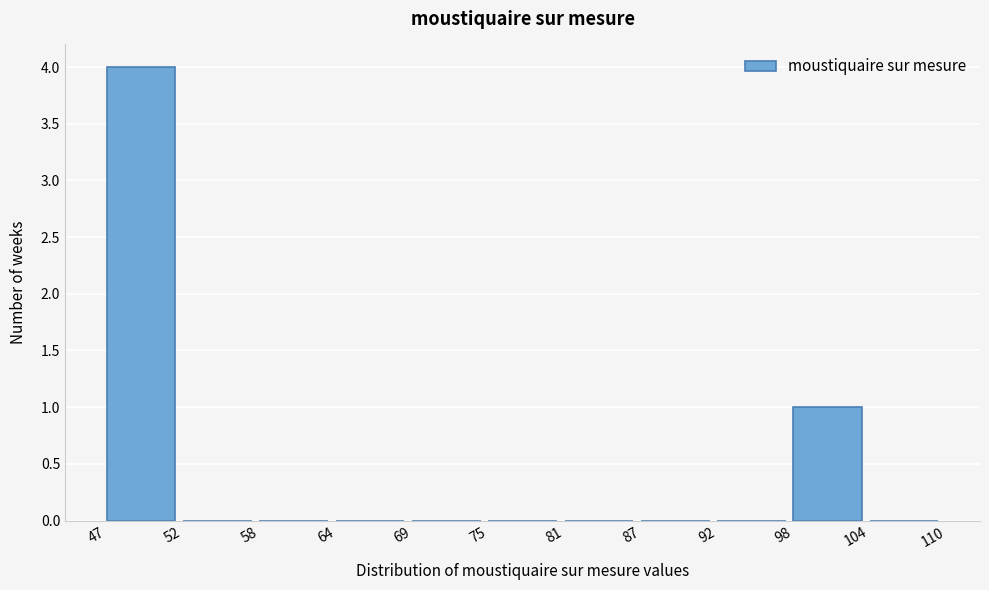

Reading right to left, extract all data points from this chart.

104=0	98=1	92=0	87=0	81=0	75=0	69=0	64=0	58=0	52=0	47=4